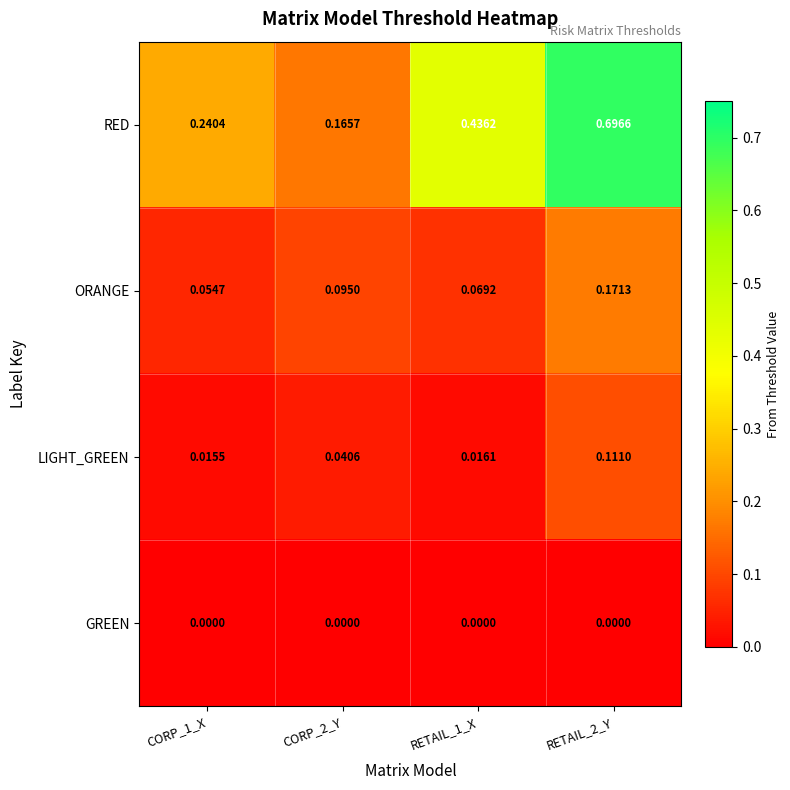

Rank the series at CORP_1_X from lowest to highest value.

GREEN, LIGHT_GREEN, ORANGE, RED